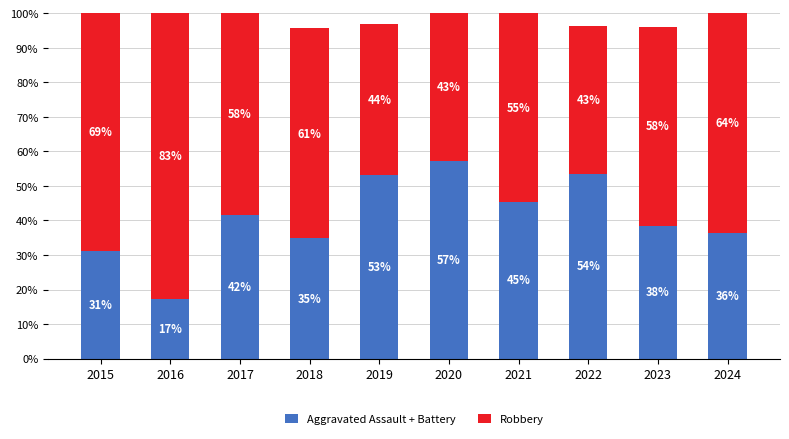

What is the sum of the Robbery values at 2019 and 2017?

102.1